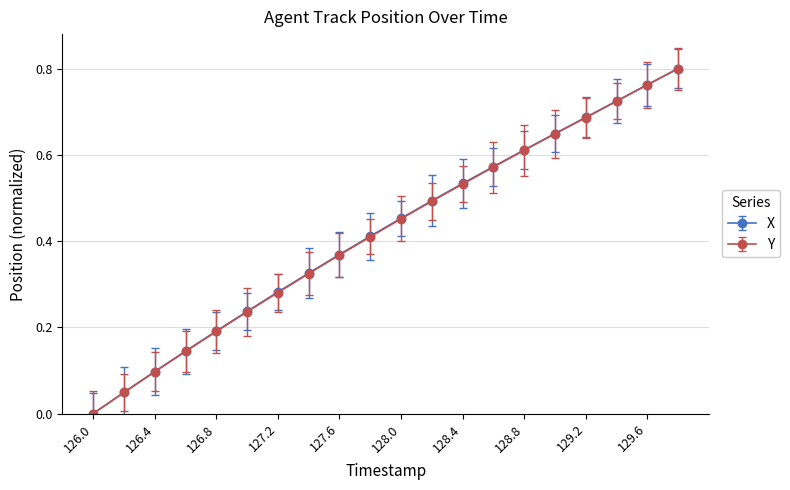

True or false: X has more than 2 interior local peaks.

False